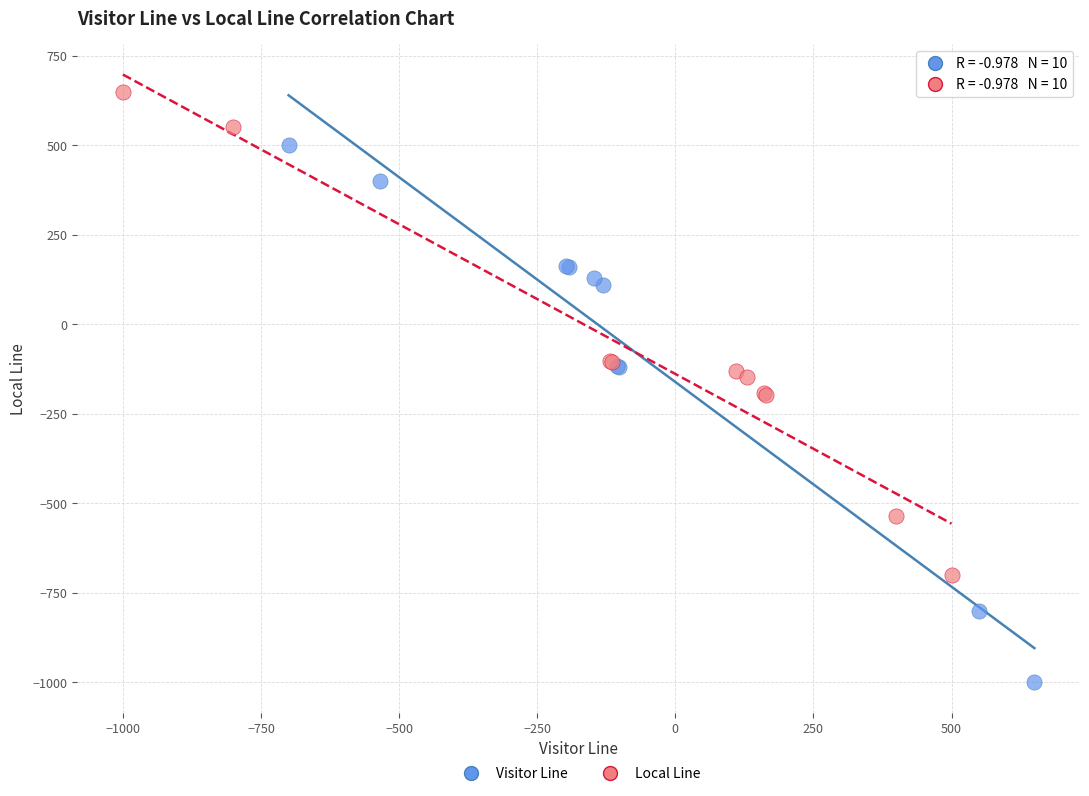

Which series reaches the maximum Y coordinate?

Local Line